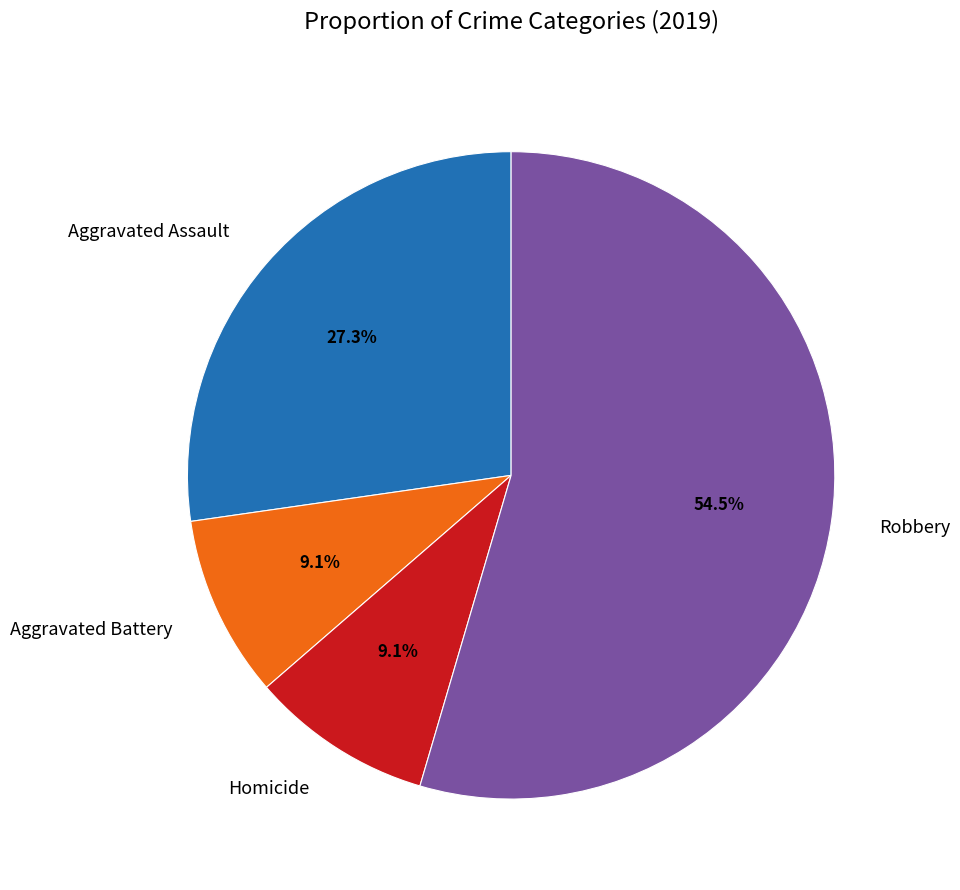

Which category has the biggest portion of the pie?

Robbery